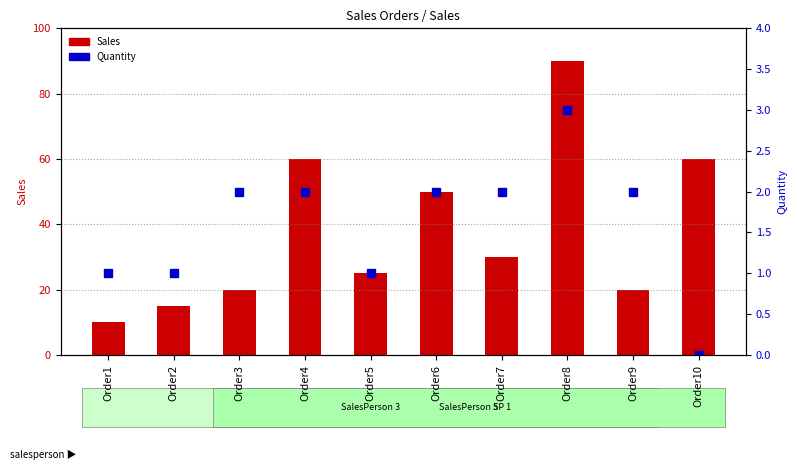

What are all the series names shown in the legend?

Sales, Quantity